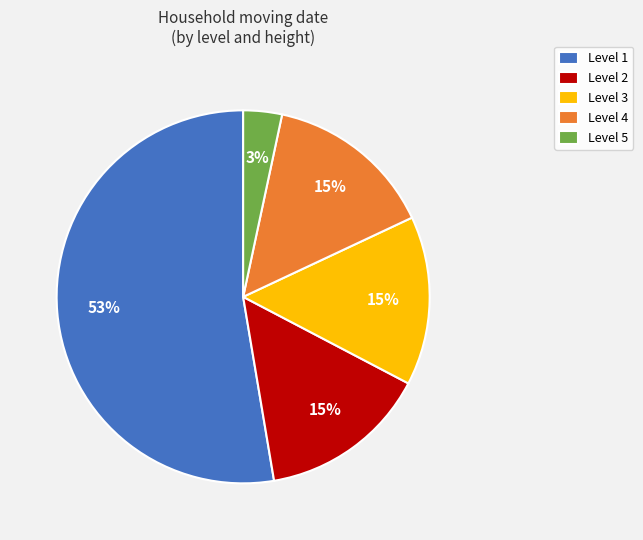

Which slice is the largest?

Level 1